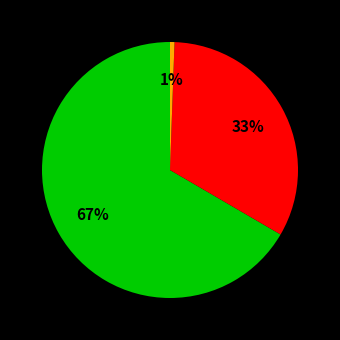

Does any single category account for the majority?

Yes